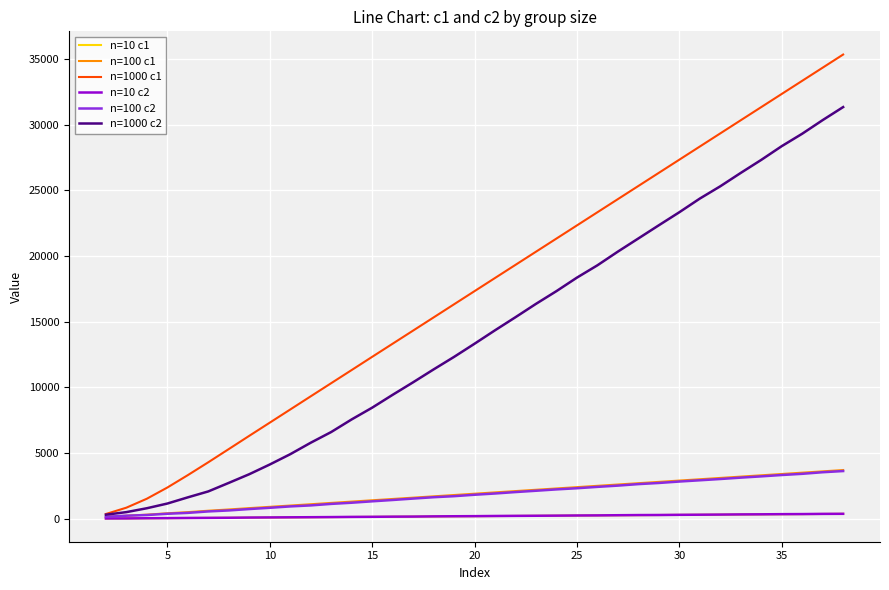

What is the sum of all n=100 c2 values?

68376